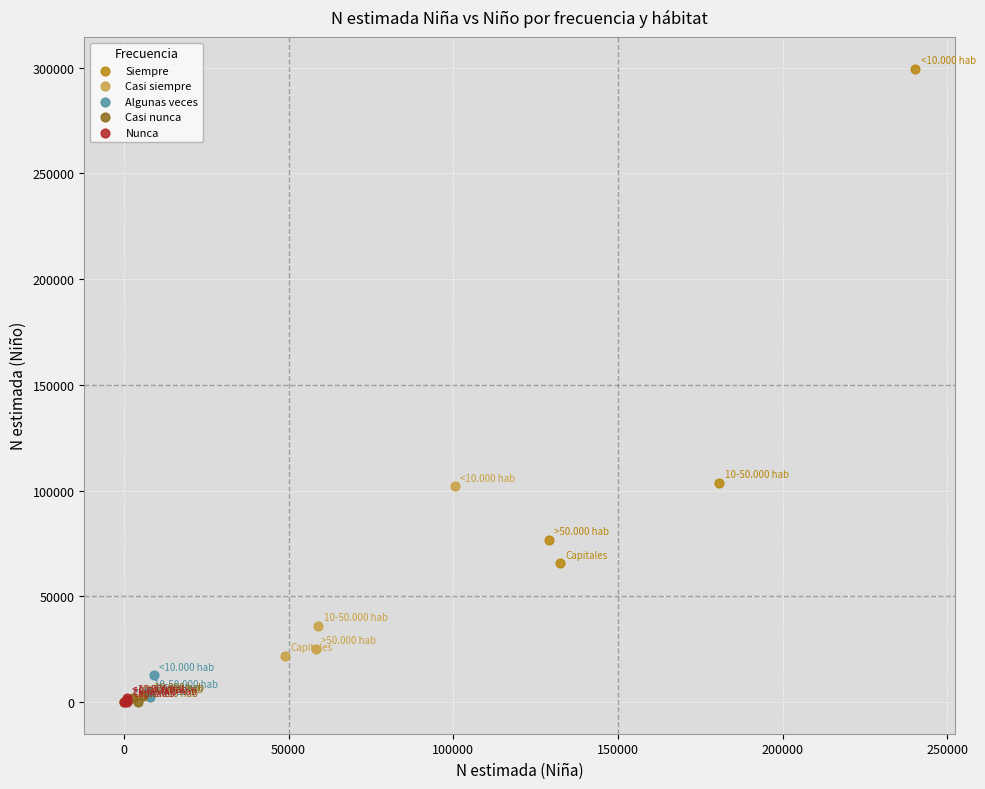

Which series contains the highest Y value?

Siempre